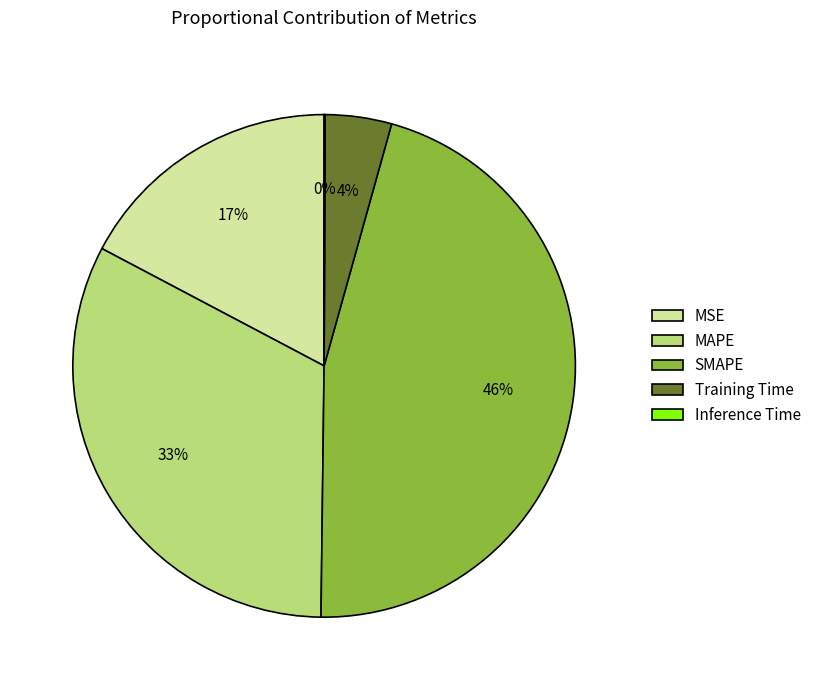

Which slice is the largest?

SMAPE